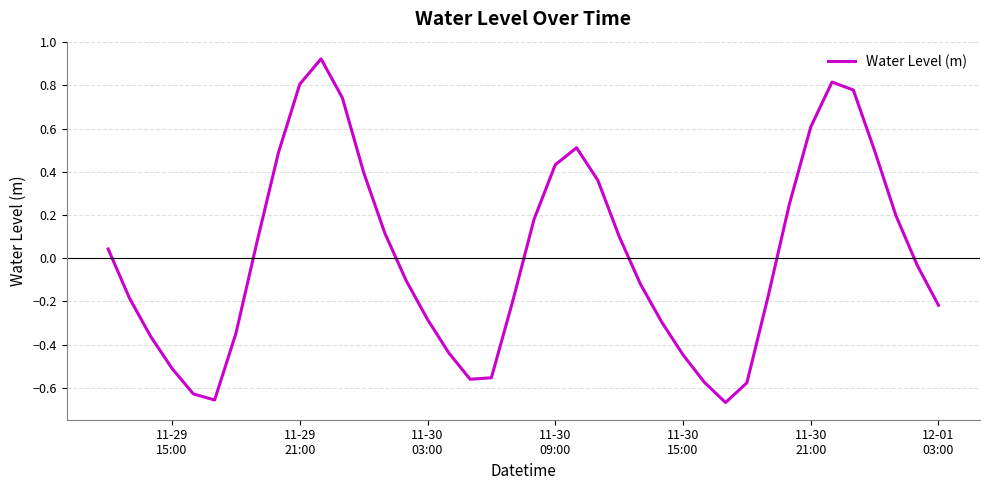

How many points are lower than both their immediate neighbors (excluding endpoints)?

3